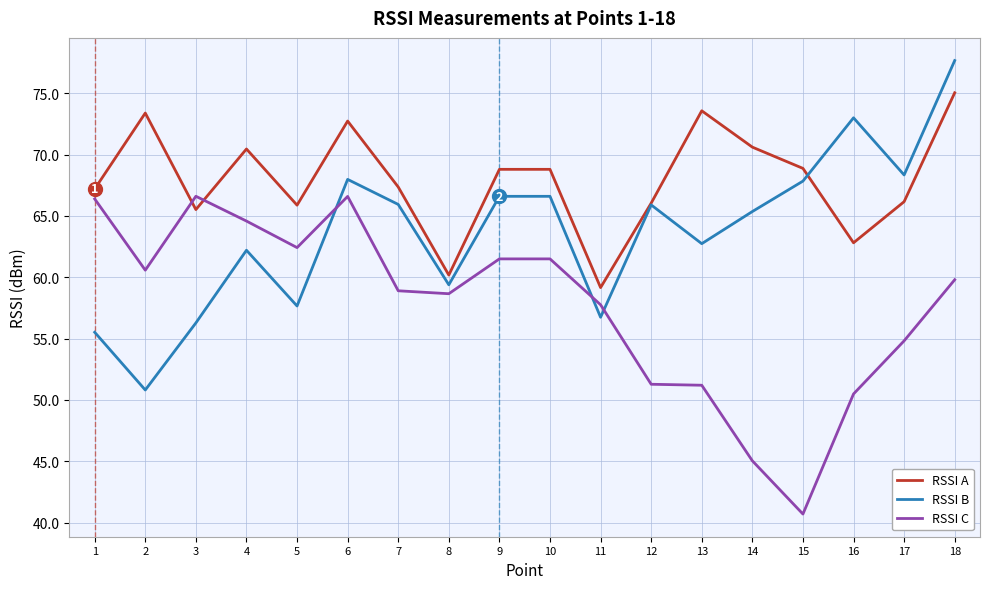

Does the chart display data point markers on the line(s)?

No